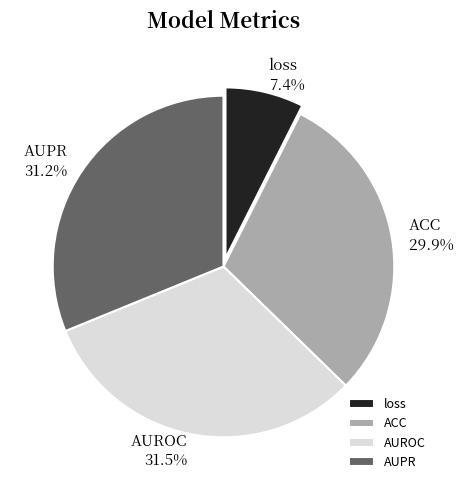

Is there any slice that represents more than half of the pie?

No